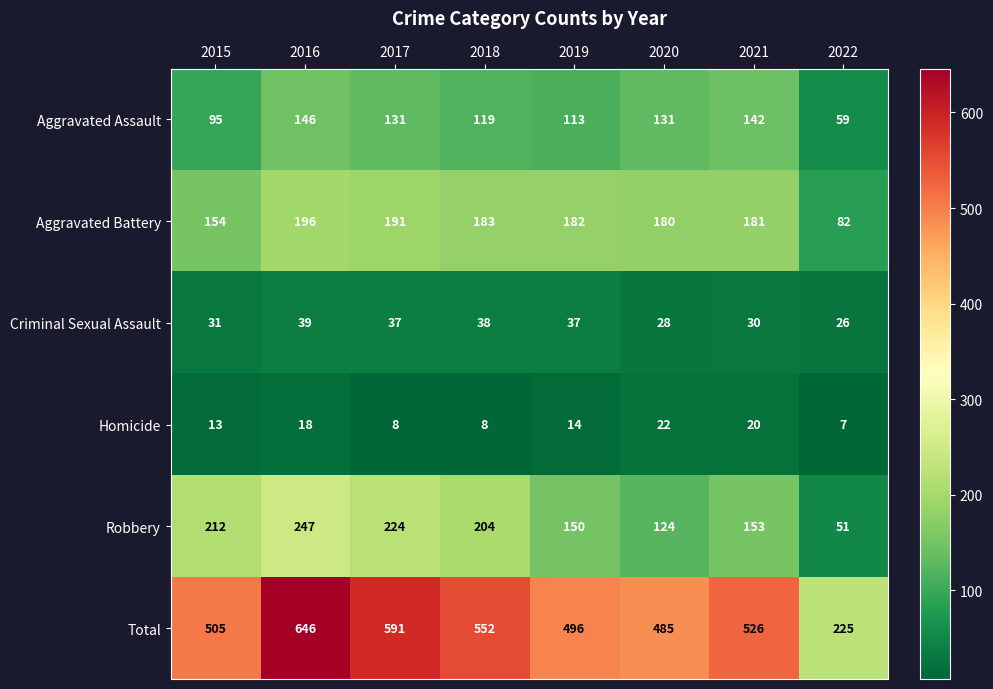

How many values in the Criminal Sexual Assault series are below 37?

4